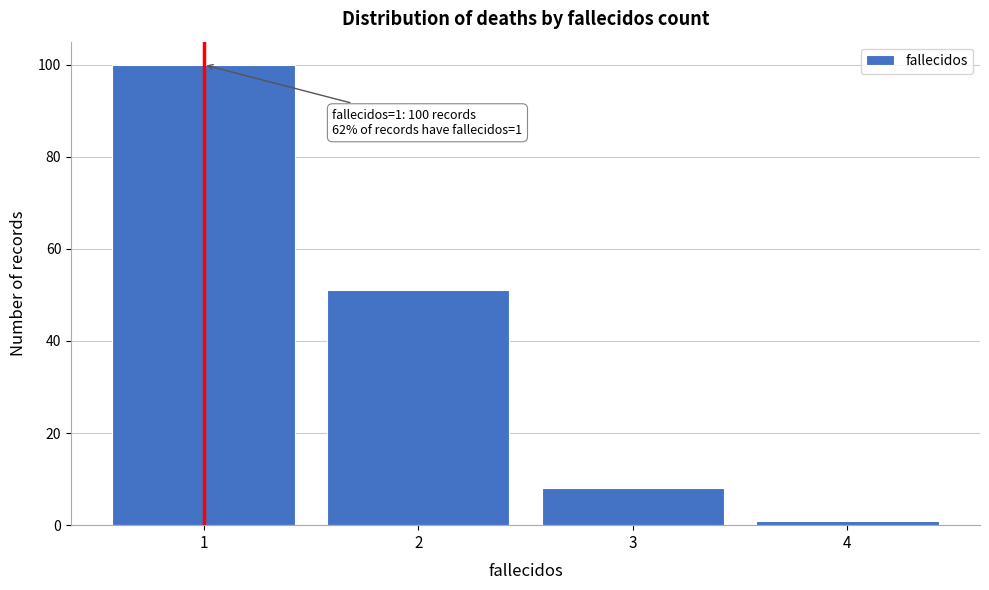

Reading left to right, extract all data points from this chart.

1=100	2=51	3=8	4=1